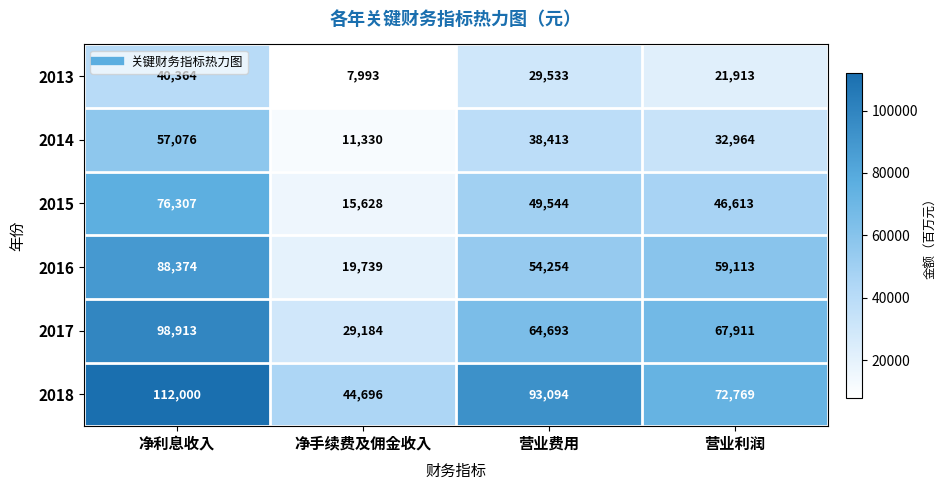

Reading left to right, what are all the values shown in this chart?

2013: 净利息收入=40364	净手续费及佣金收入=7993	营业费用=29533	营业利润=21913
2014: 净利息收入=57076	净手续费及佣金收入=11330	营业费用=38413	营业利润=32964
2015: 净利息收入=76307	净手续费及佣金收入=15628	营业费用=49544	营业利润=46613
2016: 净利息收入=88374	净手续费及佣金收入=19739	营业费用=54254	营业利润=59113
2017: 净利息收入=98913	净手续费及佣金收入=29184	营业费用=64693	营业利润=67911
2018: 净利息收入=112000	净手续费及佣金收入=44696	营业费用=93094	营业利润=72769